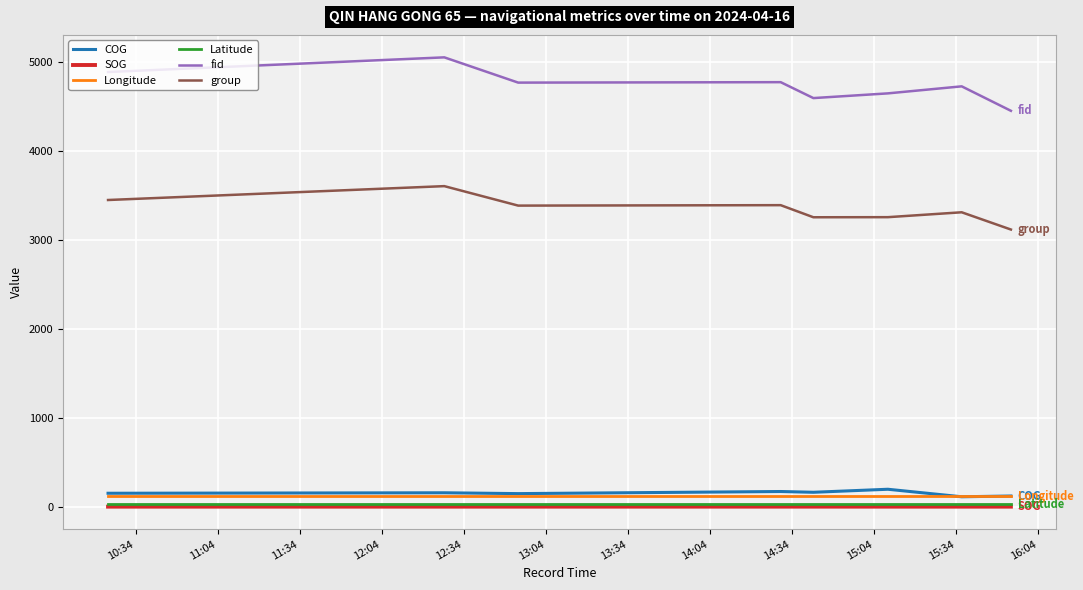

True or false: Latitude and Longitude cross at least once.

False